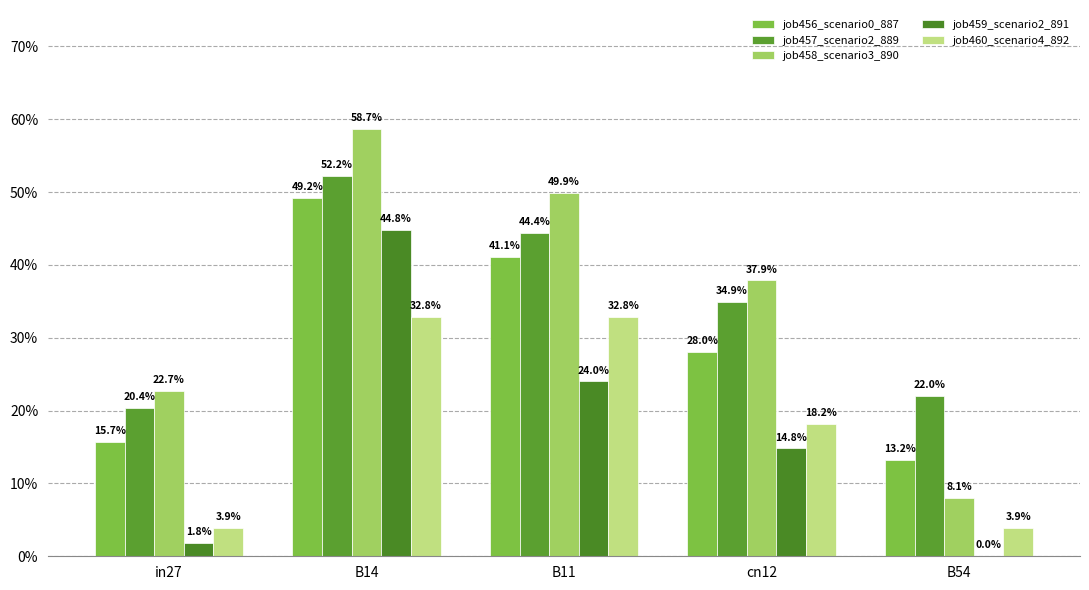

What is the difference between the job458_scenario3_890 values at cn12 and B54?

0.3